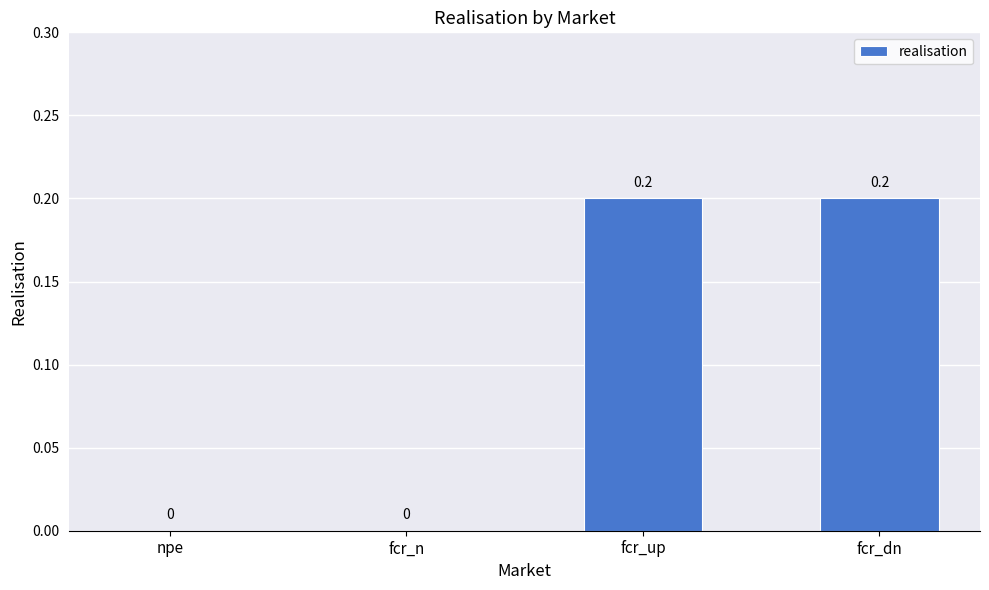

How many values are between 0 and 1?

4